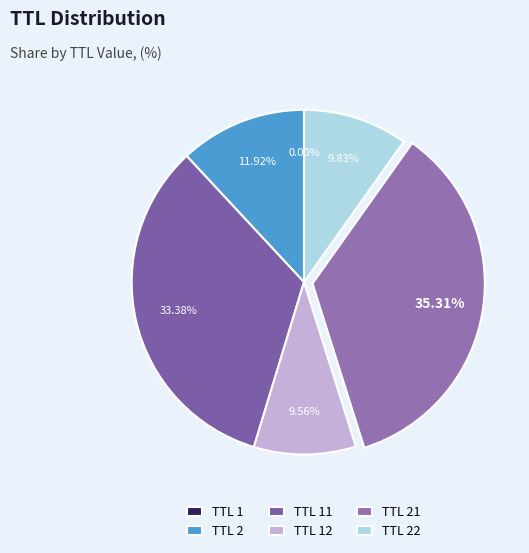

To the nearest percent, what is the difference between the largest and smallest slice percentages?

35%